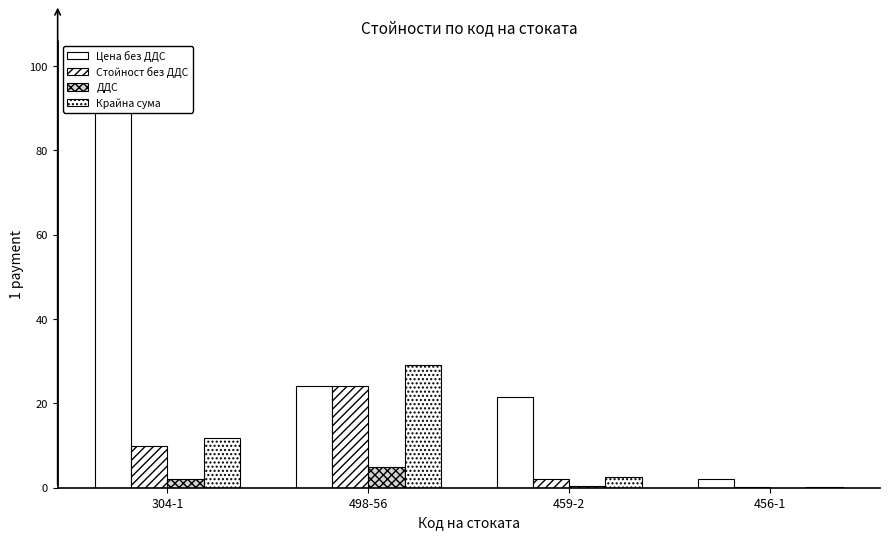

Is the value of Стойност без ДДС at 304-1 greater than the value of Крайна сума at 456-1?

Yes